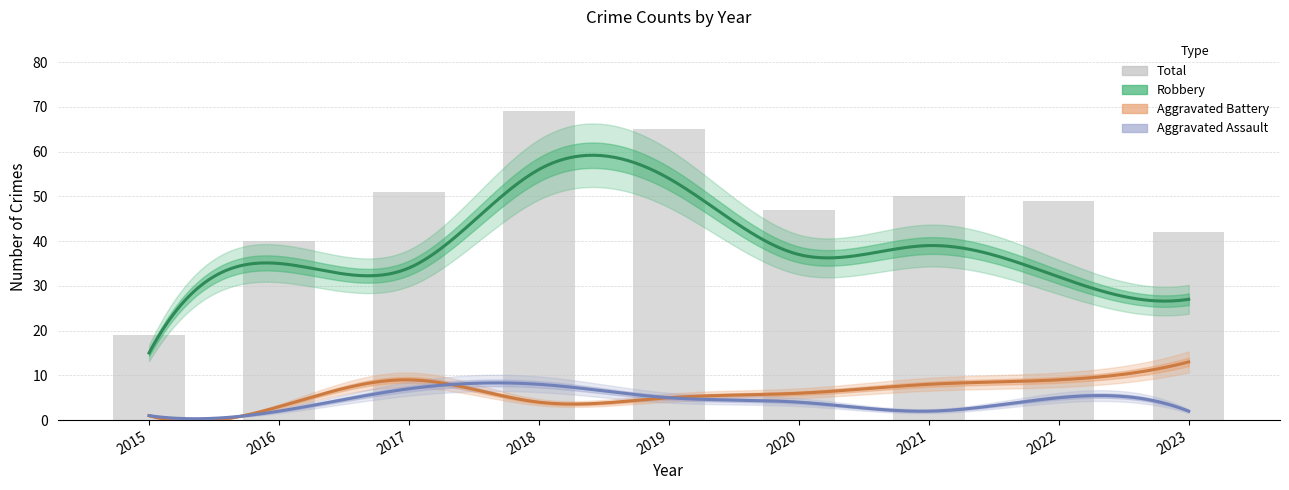

Which series has the largest total across all categories?

Total